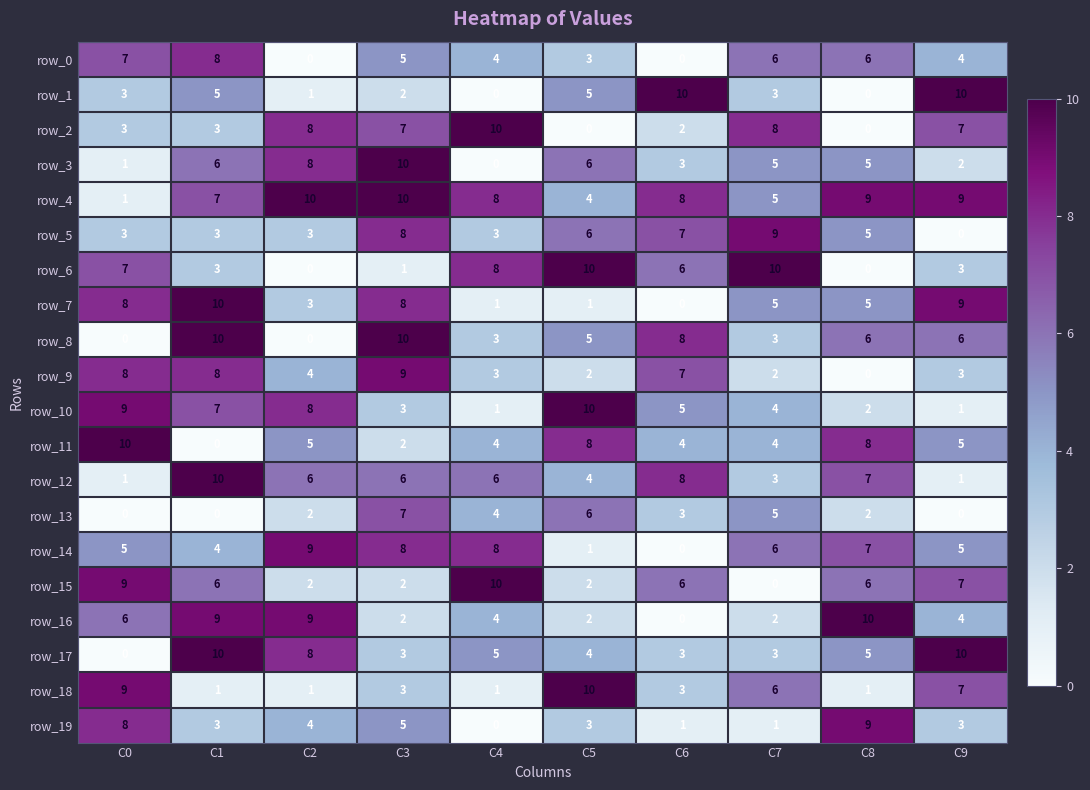

The value of row_4 at C1 is 4. True or false?

False